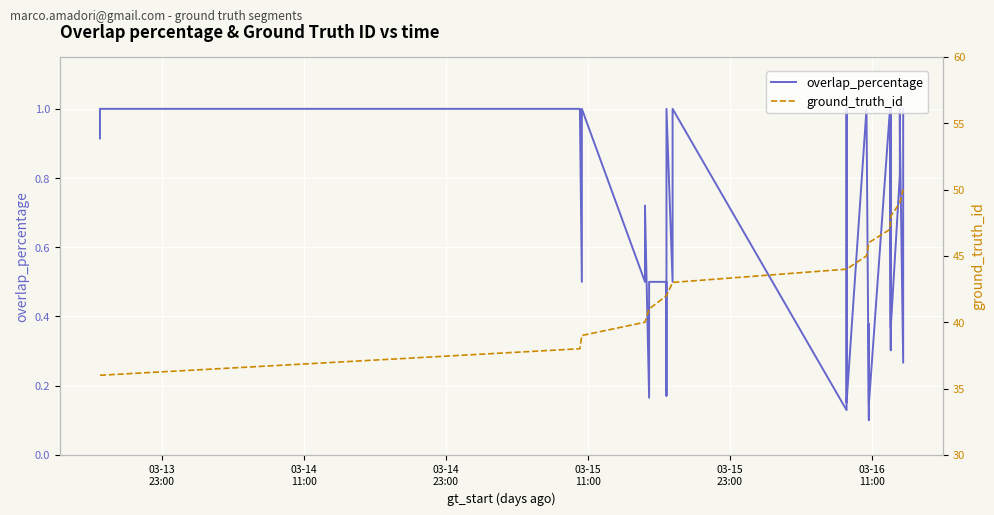

How many interior local peaks does the overlap_percentage series have?

8